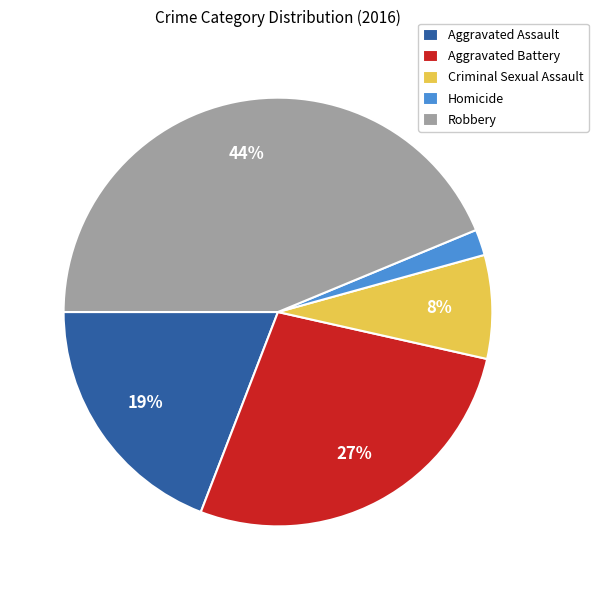

True or false: Aggravated Assault accounts for 31% of the total.

False